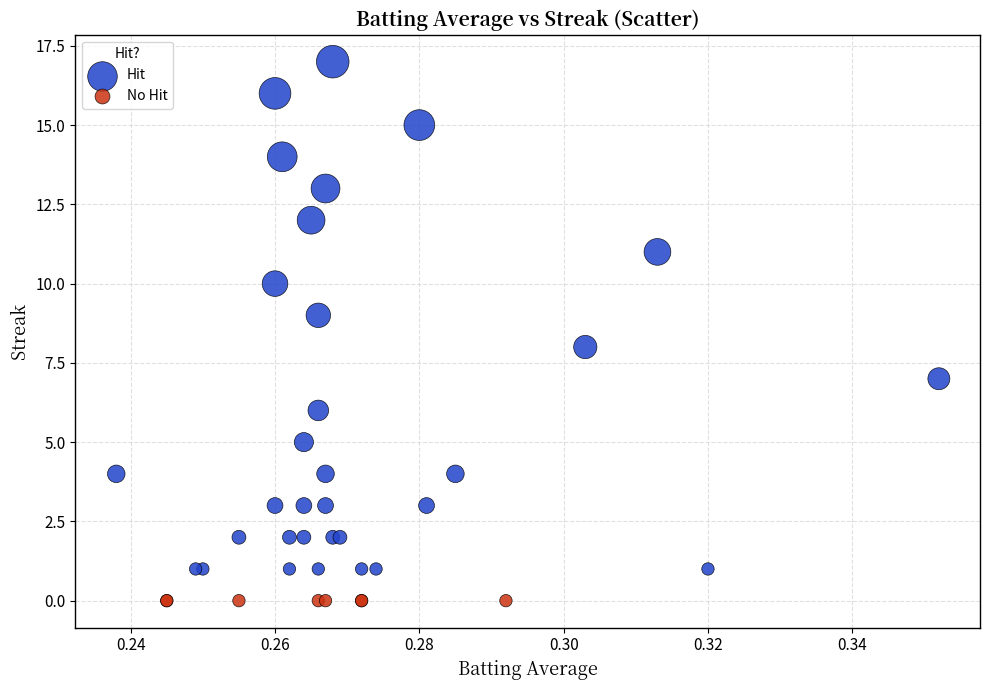

Which series reaches the minimum Y coordinate?

No Hit